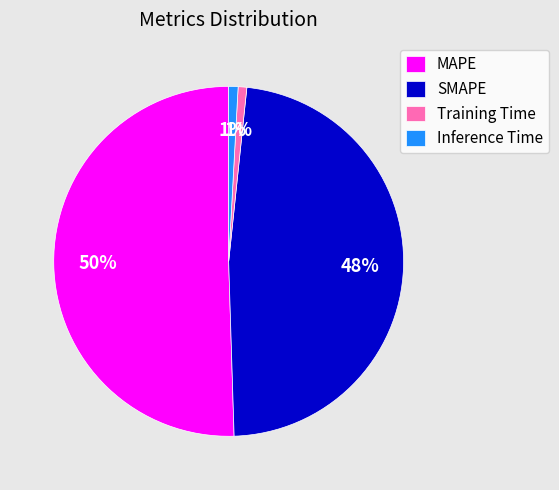

To the nearest percent, what is the average slice percentage?

25%